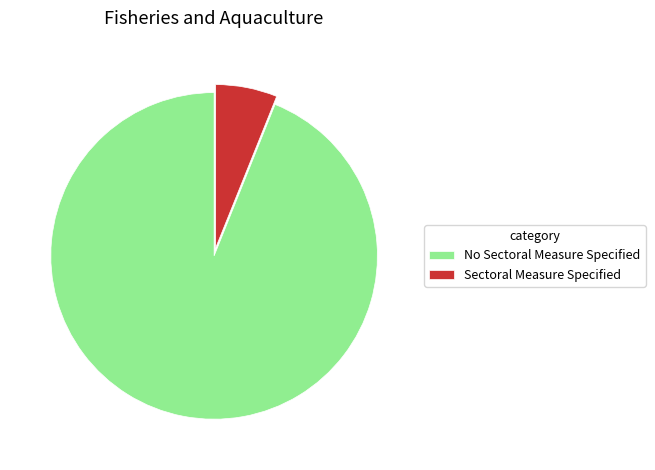

Which slice is the smallest?

Sectoral Measure Specified